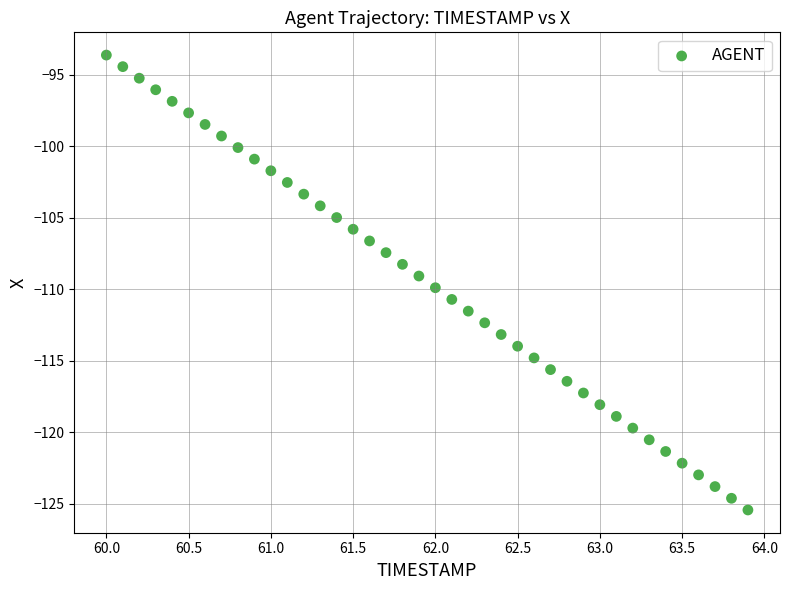

What is the range of X values (max minus min)?

3.9